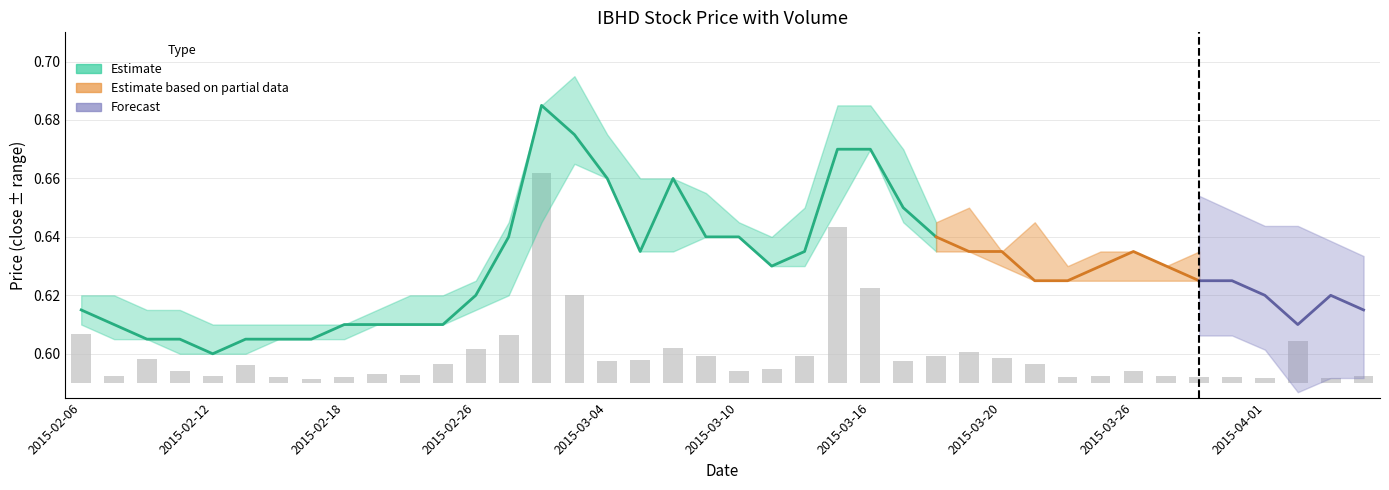

Count the number of categories in the chart.

40